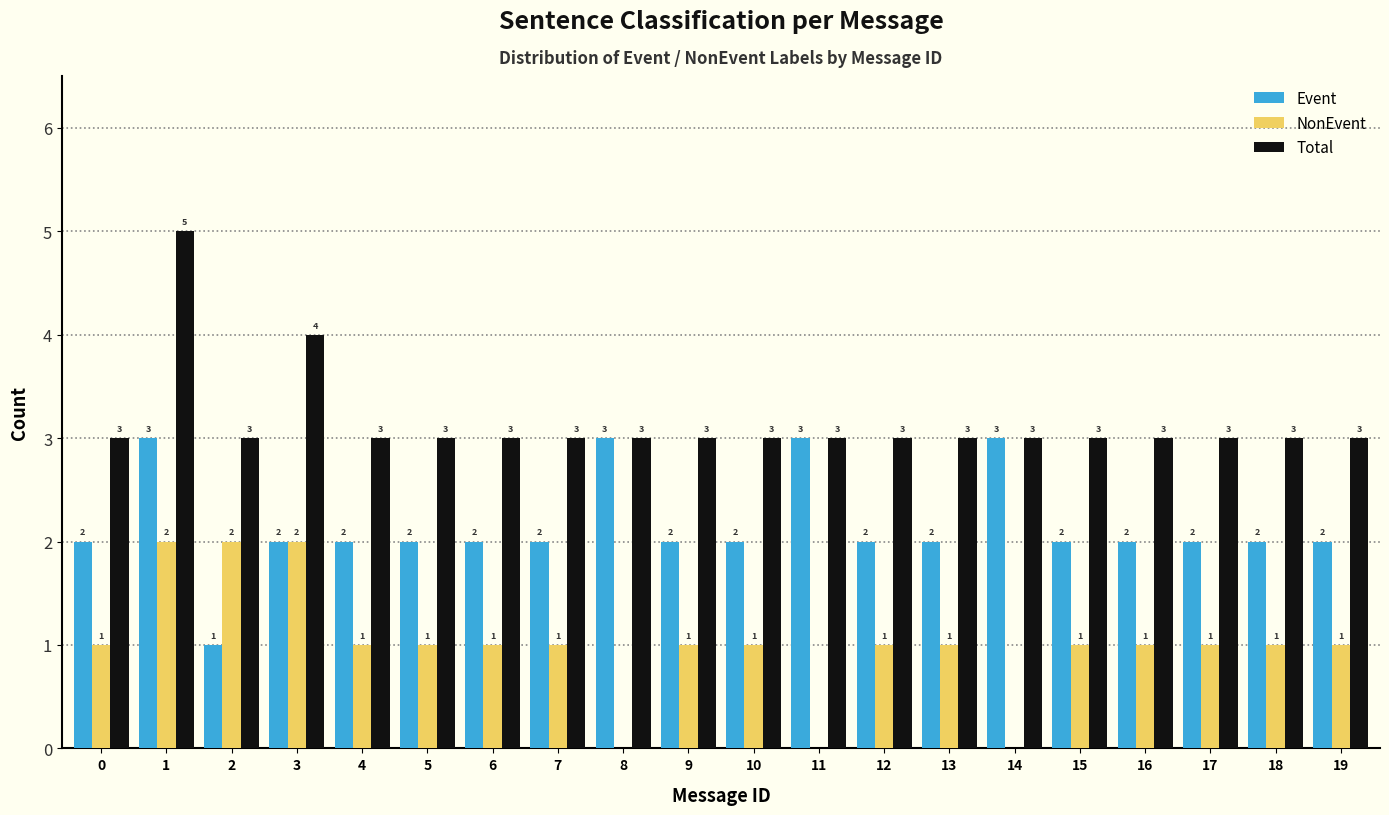

Reading left to right, transcribe all the data shown in this chart.

Event: 0=2	1=3	2=1	3=2	4=2	5=2	6=2	7=2	8=3	9=2	10=2	11=3	12=2	13=2	14=3	15=2	16=2	17=2	18=2	19=2
NonEvent: 0=1	1=2	2=2	3=2	4=1	5=1	6=1	7=1	8=0	9=1	10=1	11=0	12=1	13=1	14=0	15=1	16=1	17=1	18=1	19=1
Total: 0=3	1=5	2=3	3=4	4=3	5=3	6=3	7=3	8=3	9=3	10=3	11=3	12=3	13=3	14=3	15=3	16=3	17=3	18=3	19=3